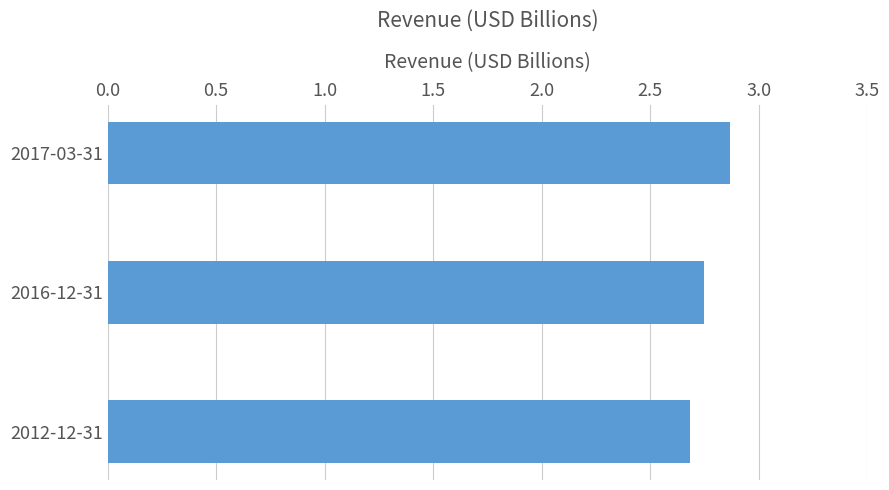

What is the average value?

2.8